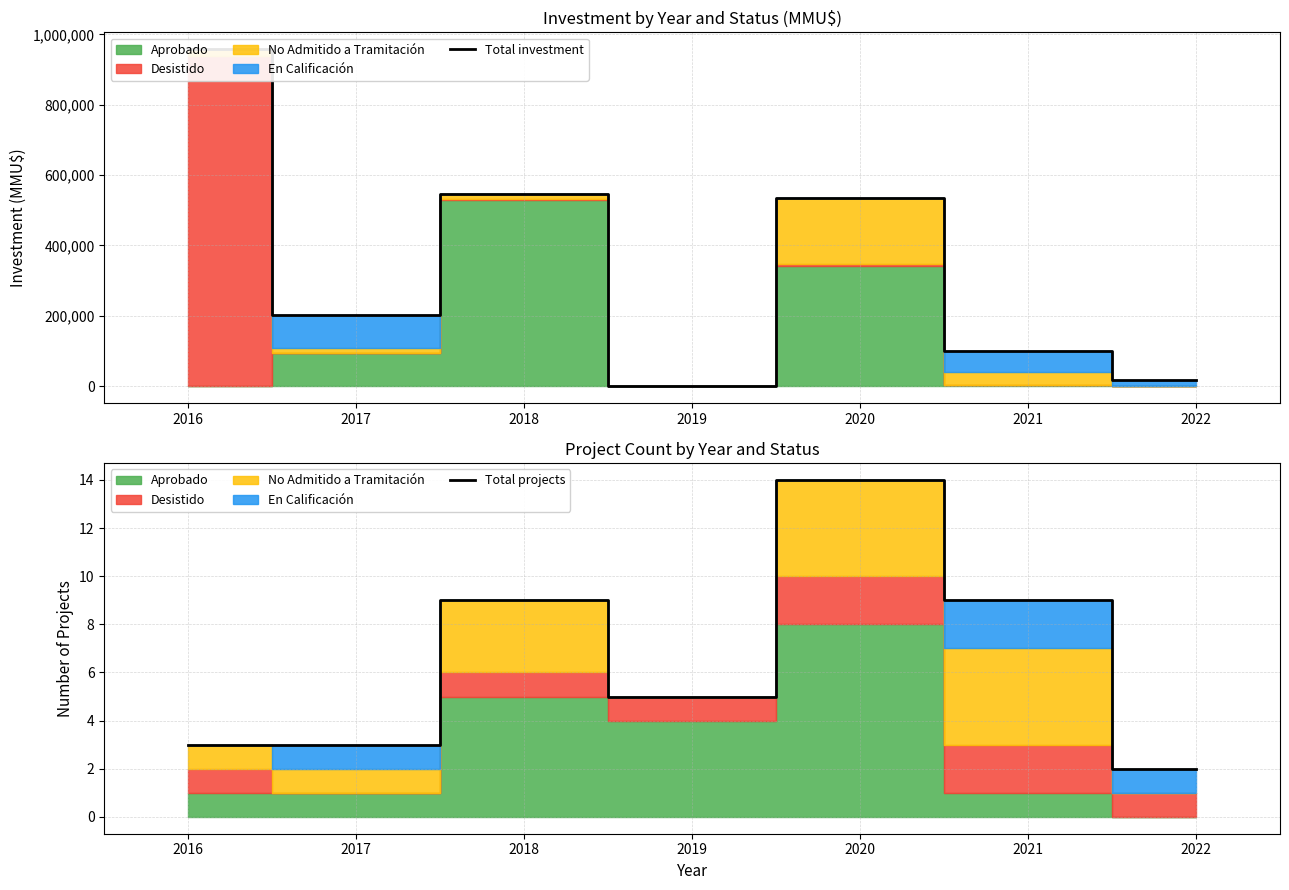

Between 2017 and 2018, which series saw the biggest shift?

Total investment